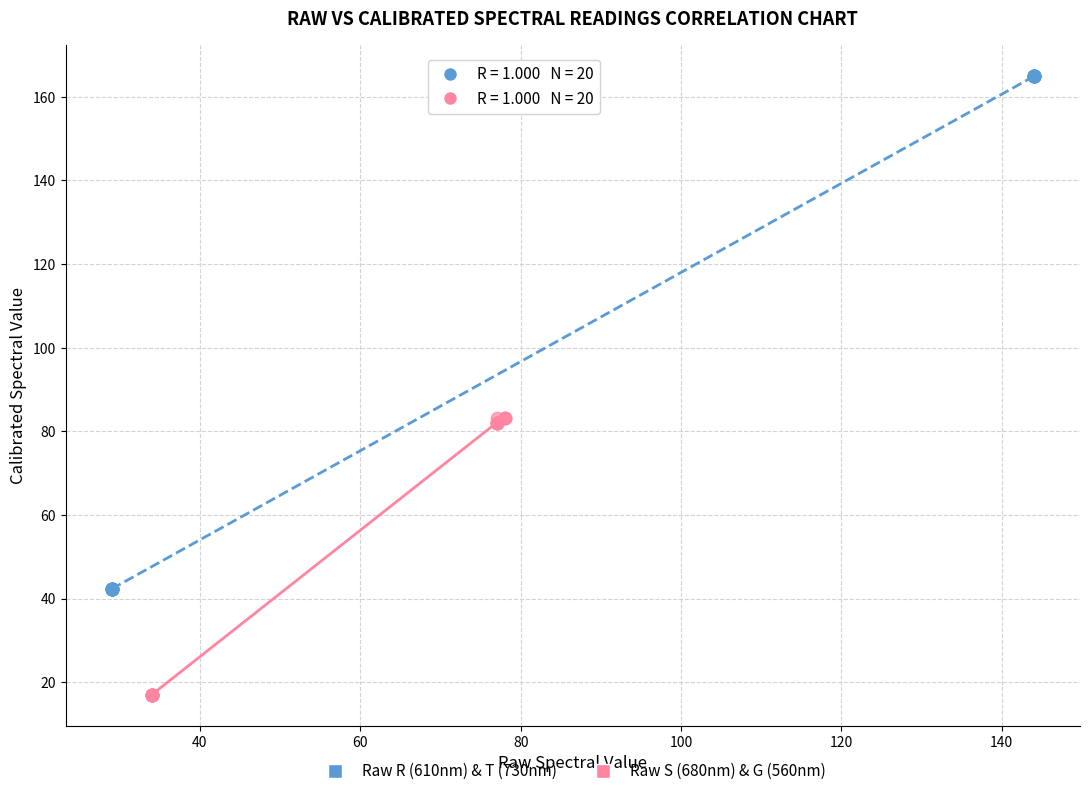

Which series contains the highest Y value?

Raw R (610nm) & T (730nm)